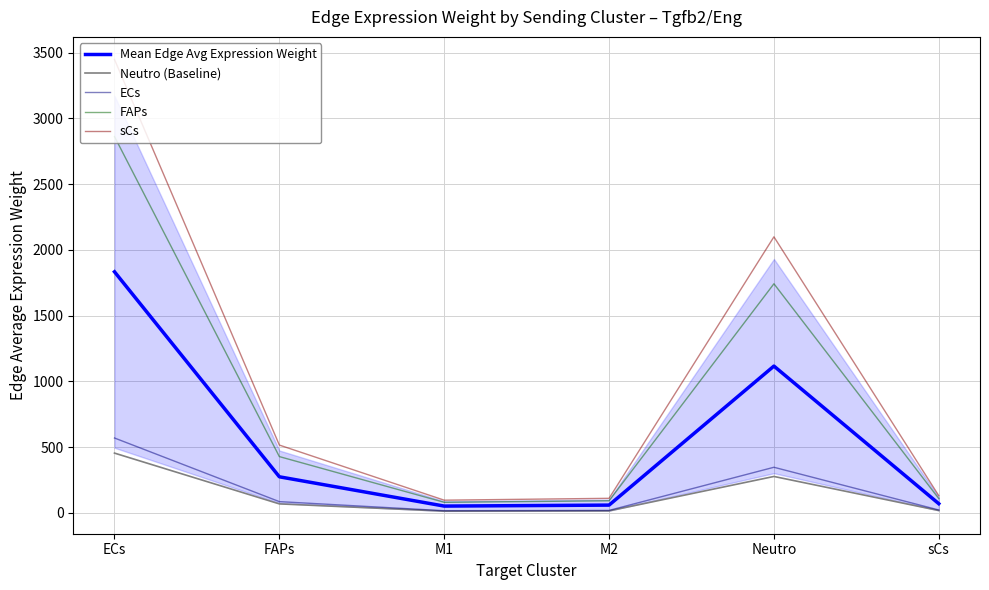

What is the spread (max minus min) of values at FAPs?

447.3